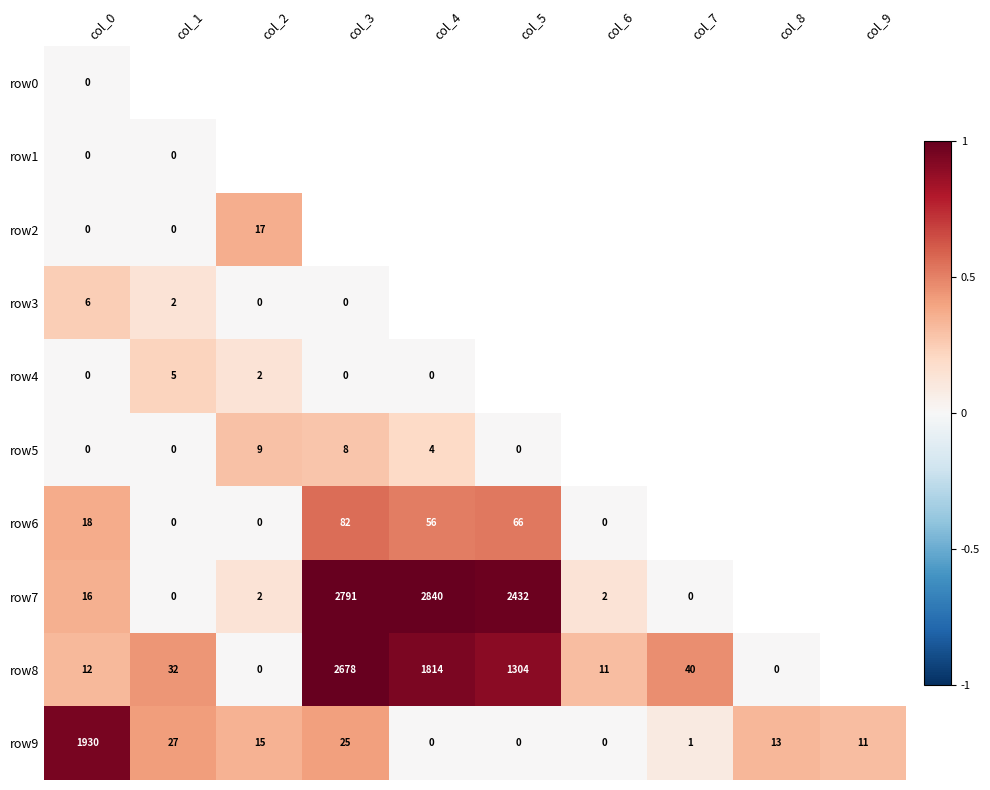

Is the value of row9 at col_4 greater than the value of row7 at col_5?

No